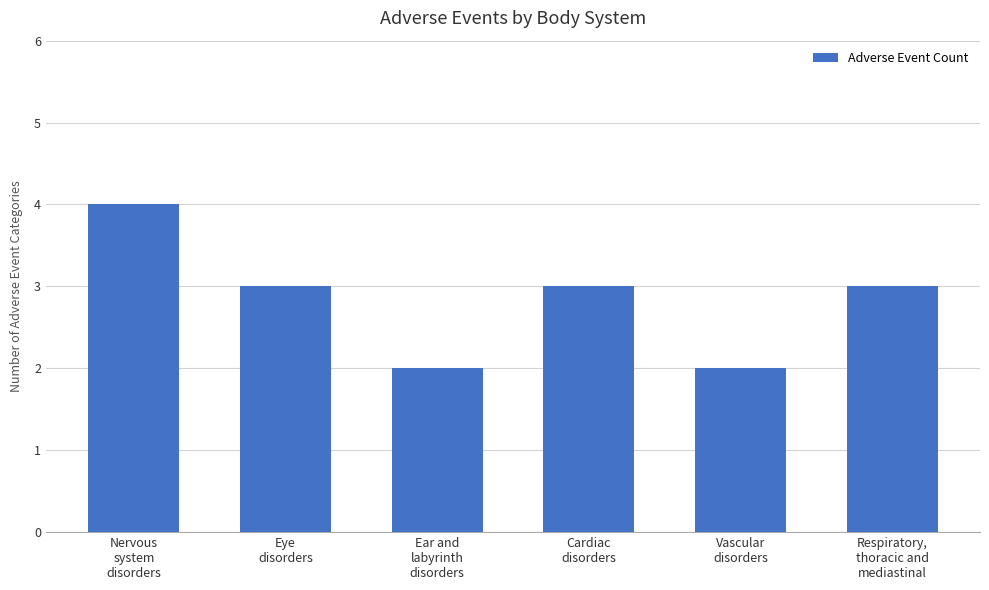

What is the sum of all values?

17